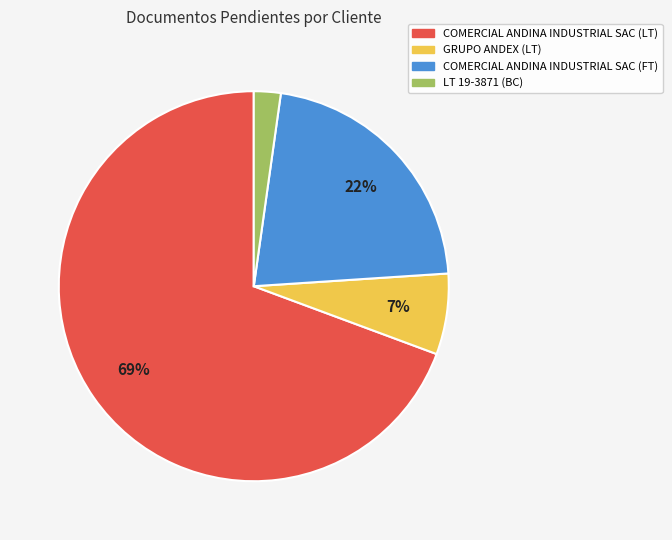

Rank the categories by value from highest to lowest.

COMERCIAL ANDINA INDUSTRIAL SAC (LT), COMERCIAL ANDINA INDUSTRIAL SAC (FT), GRUPO ANDEX (LT), LT 19-3871 (BC)